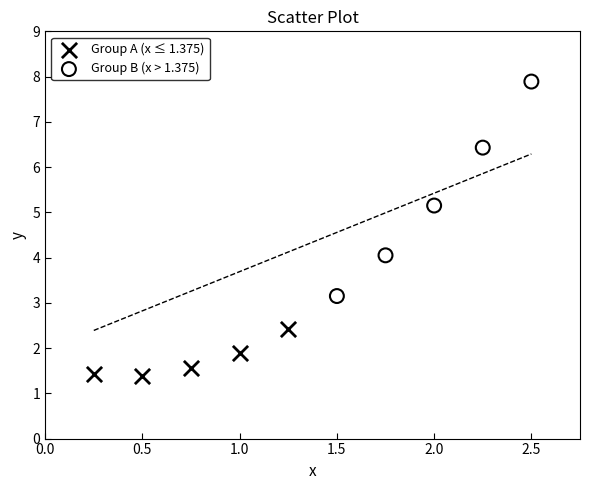

Which series has the largest Y range (max minus min)?

Group B (x > 1.375)